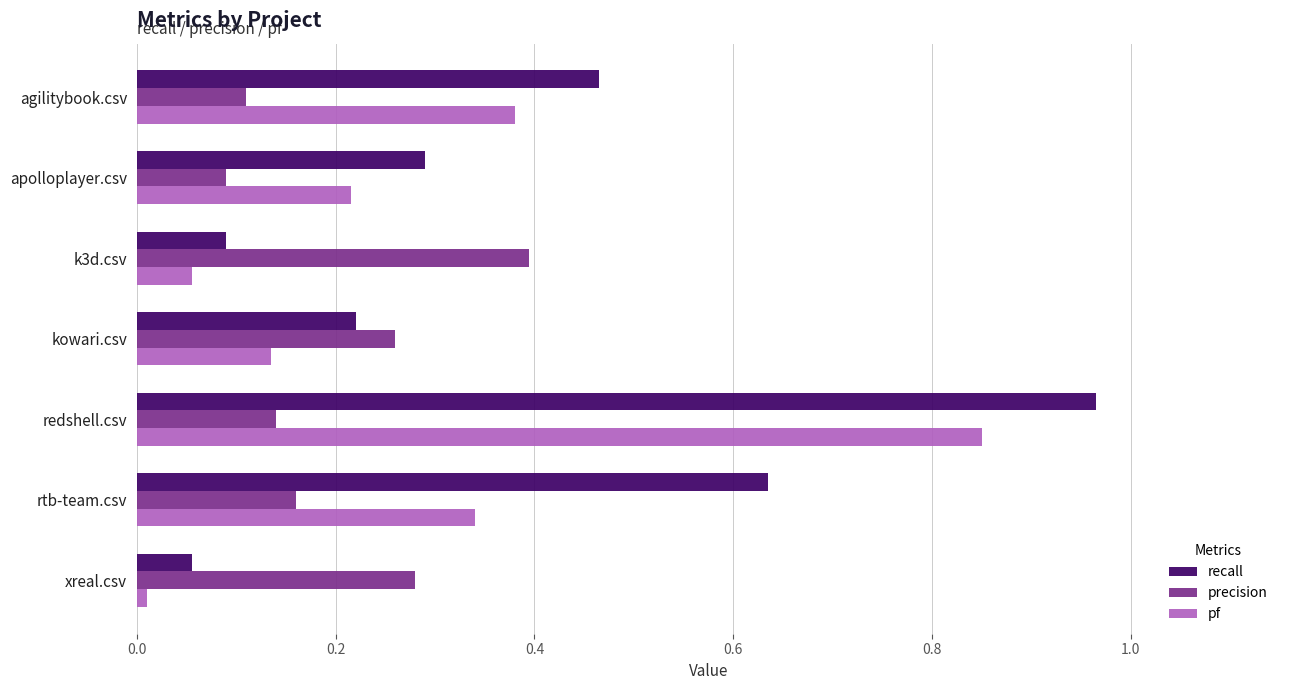

Which series has the largest range (max minus min)?

recall